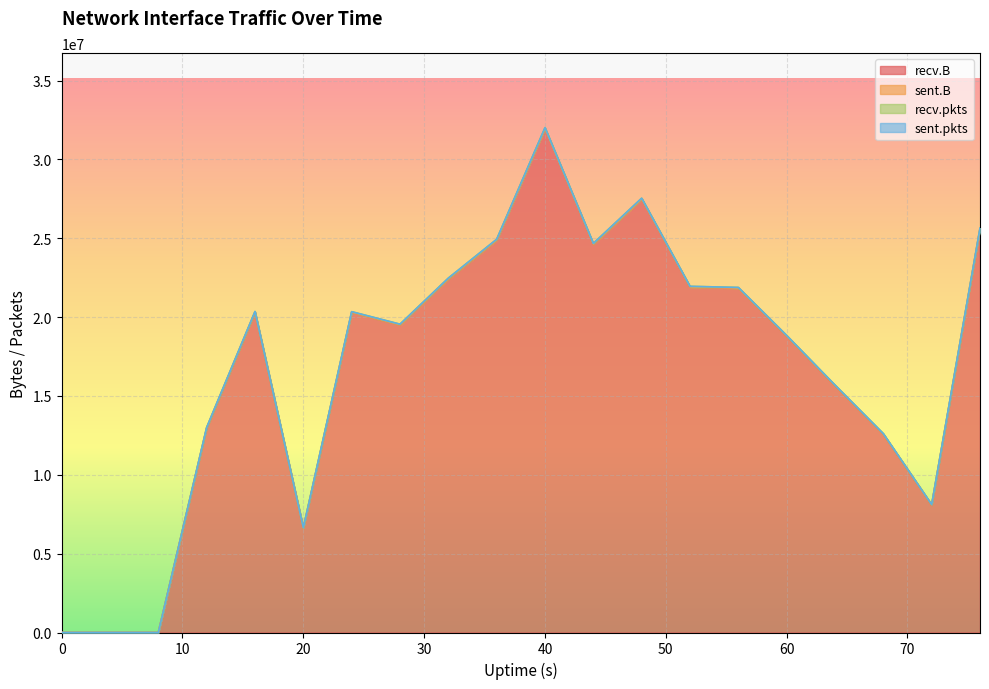

List the labels in order of recv.pkts value, largest first.

40, 48, 36, 44, 32, 52, 76, 56, 28, 16, 24, 60, 12, 64, 68, 72, 20, 0, 4, 8